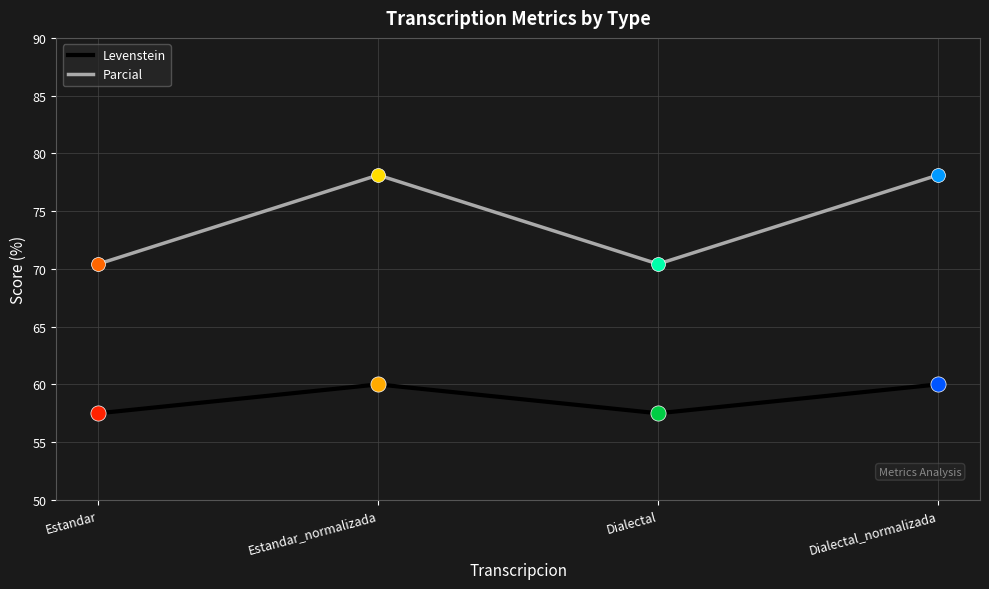

Which series has the largest total across all categories?

Parcial